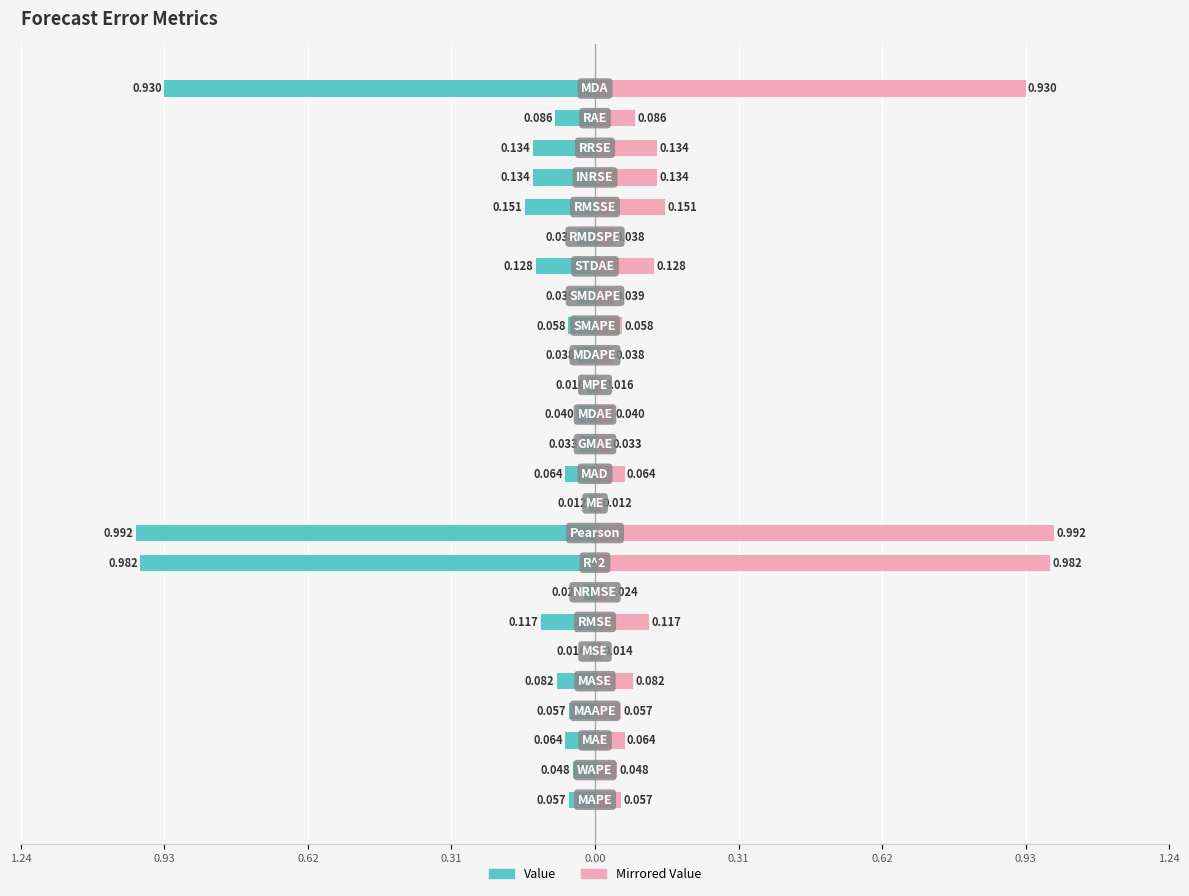

The value of Mirrored Value at 19 is 0.1. True or false?

False